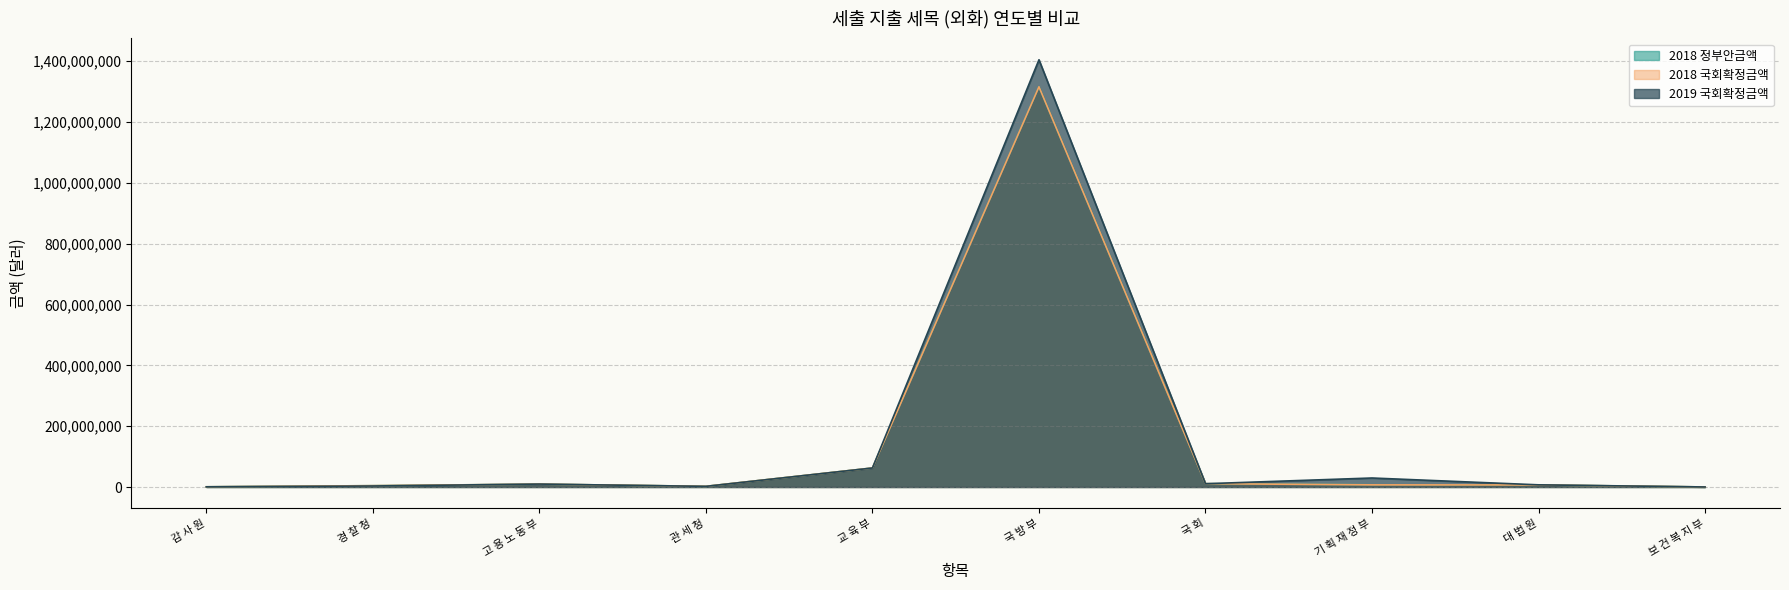

True or false: 2018 정부안금액 and 2018 국회확정금액 intersect in this chart.

False